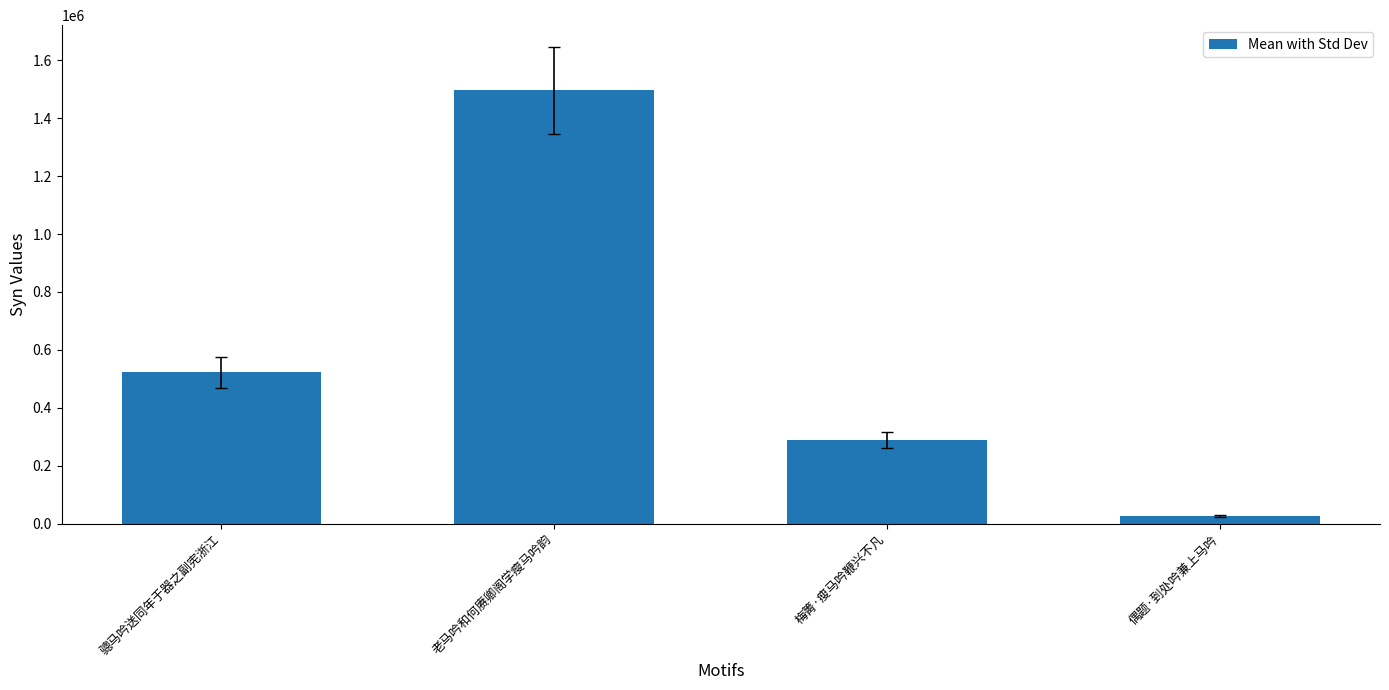

What is the label of the 2nd bar from the right?

梅箐·瘦马吟鞭兴不凡